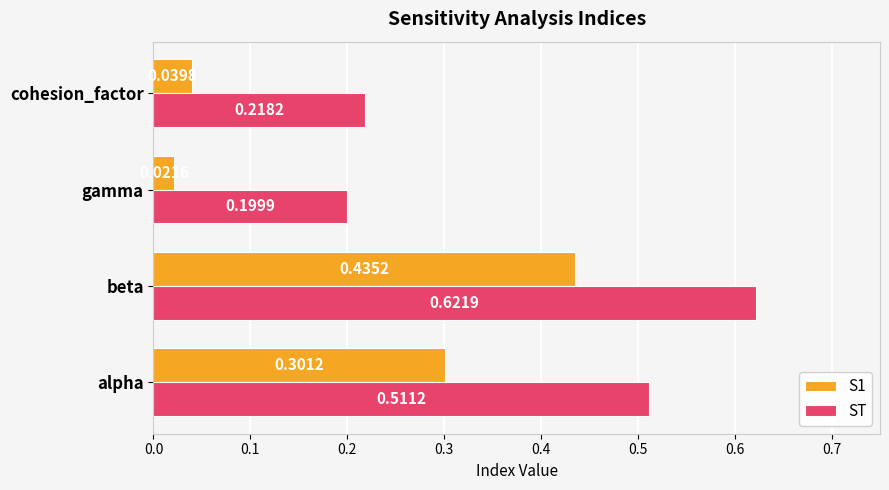

What is the sum of all ST values?

1.6